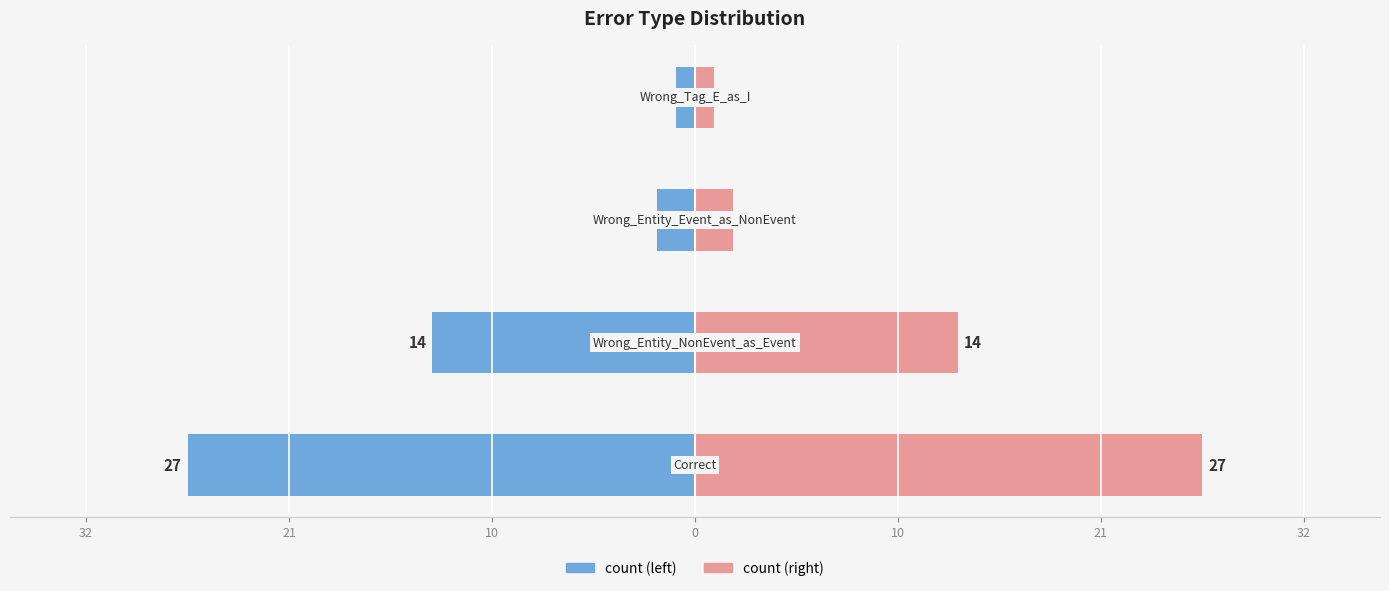

What is the value of the count (right) bar at the 1st from the left?

27